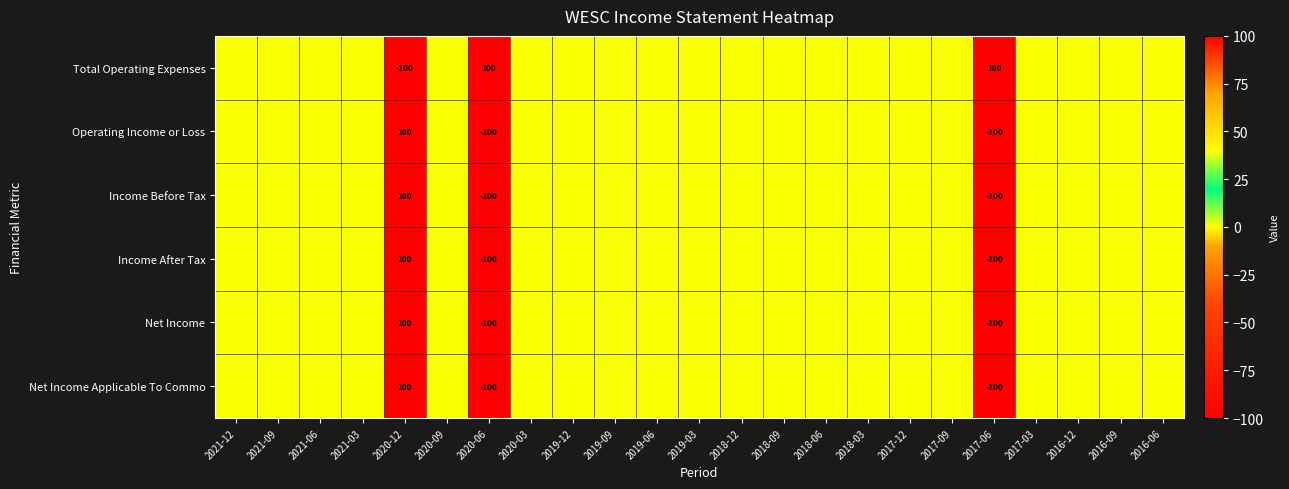

Which label corresponds to the smallest value in the chart?

2020-12